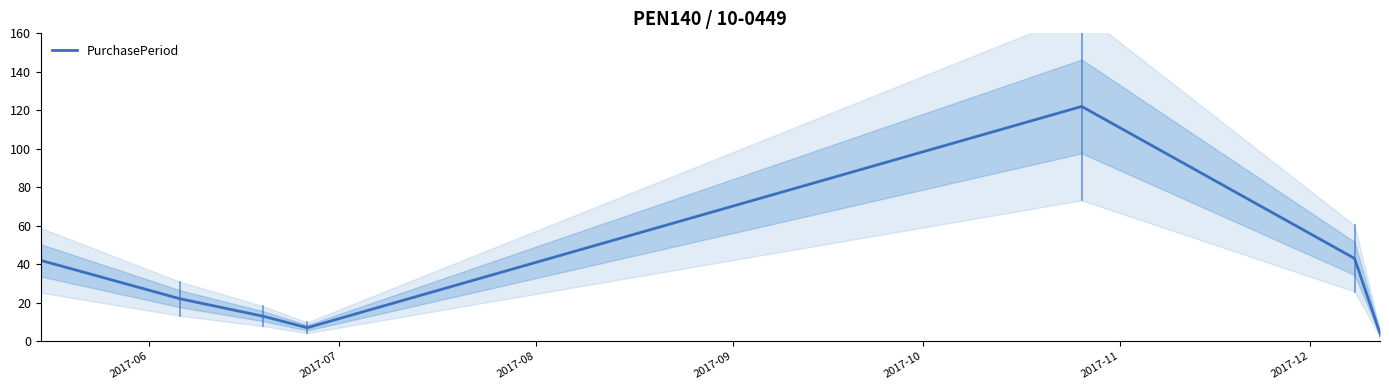

Reading left to right, list all the values displayed in this chart.

42	22	13	7	122	43	4